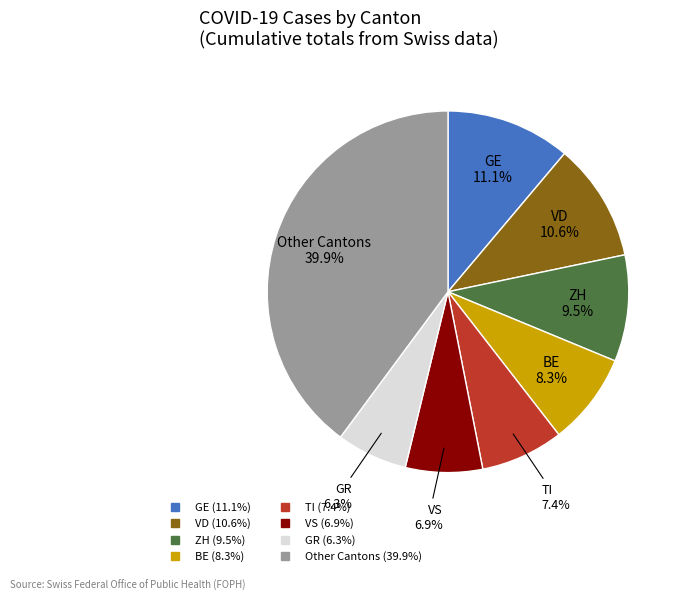

Is there a majority slice in this chart?

No